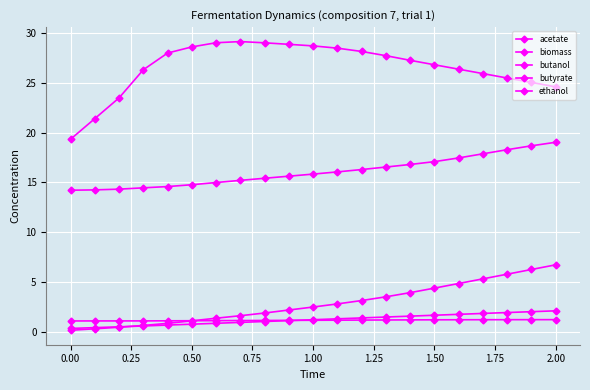

Where is biomass nearest to the value 1?

−0.25